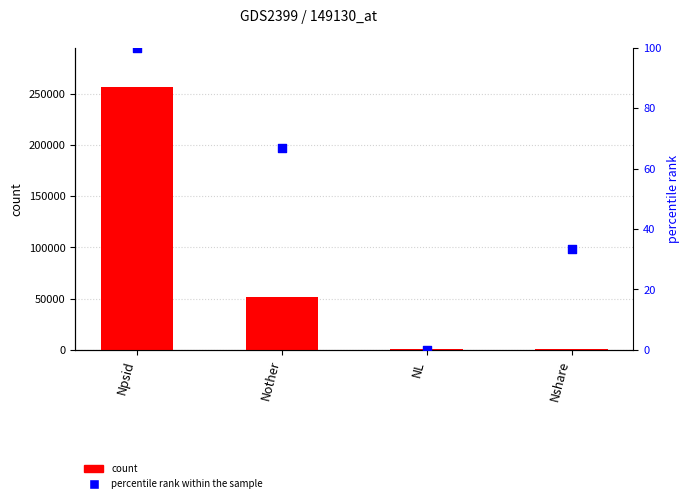

Is the value of percentile rank within the sample at NL greater than the value of count at Npsid?

No